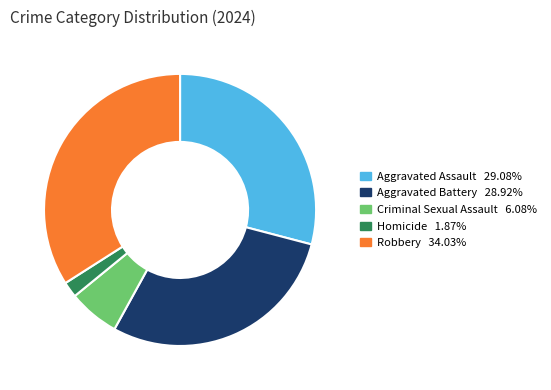

Which category has the smallest portion of the pie?

Homicide